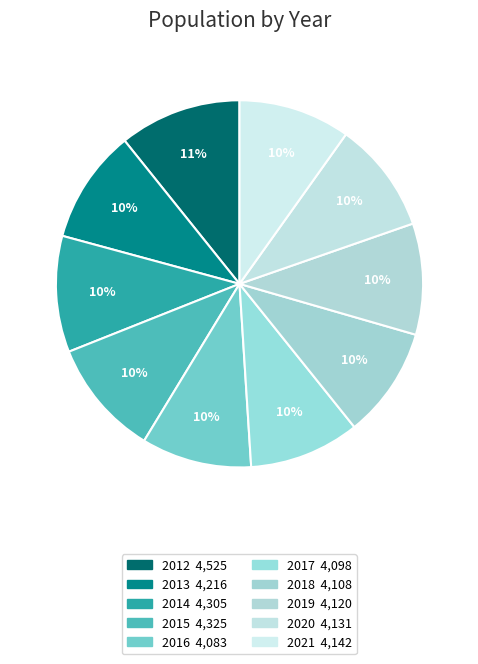

Which slice is the smallest?

2016